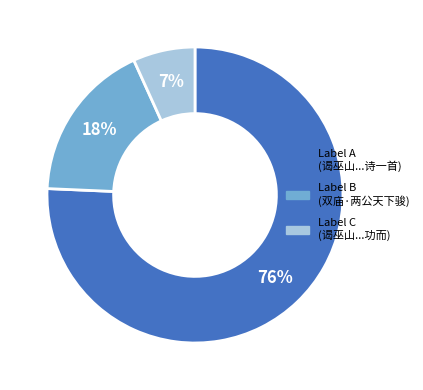

Is there a majority slice in this chart?

Yes